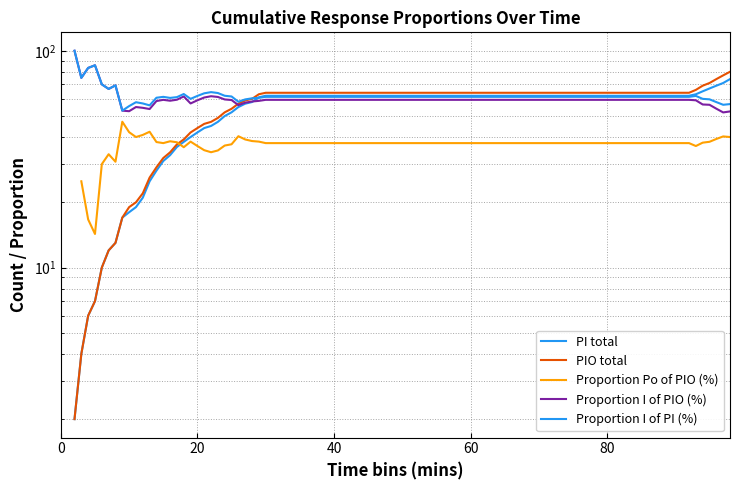

What is the greatest value displayed?

100.0